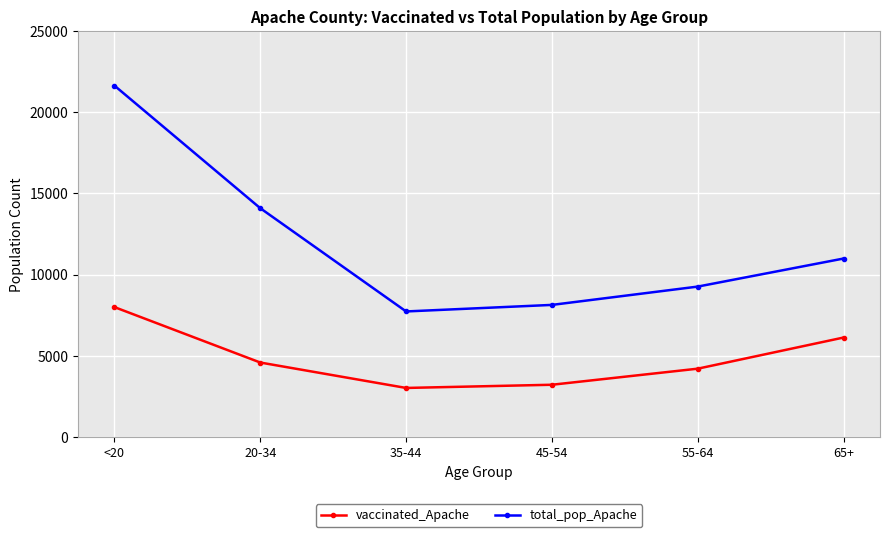

How many series are shown in this chart?

2